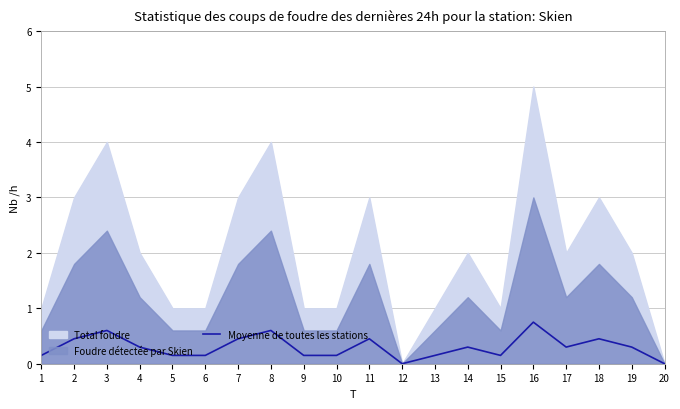

At which label does Moyenne de toutes les stations reach its peak?

16